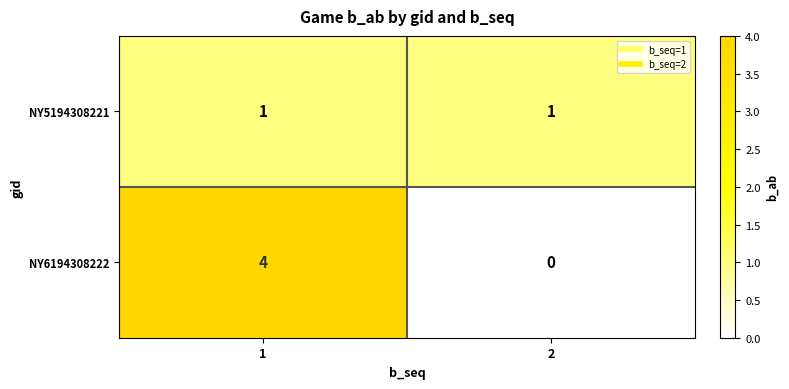

Is it true that NY6194308222 equals 7 at 1?

False